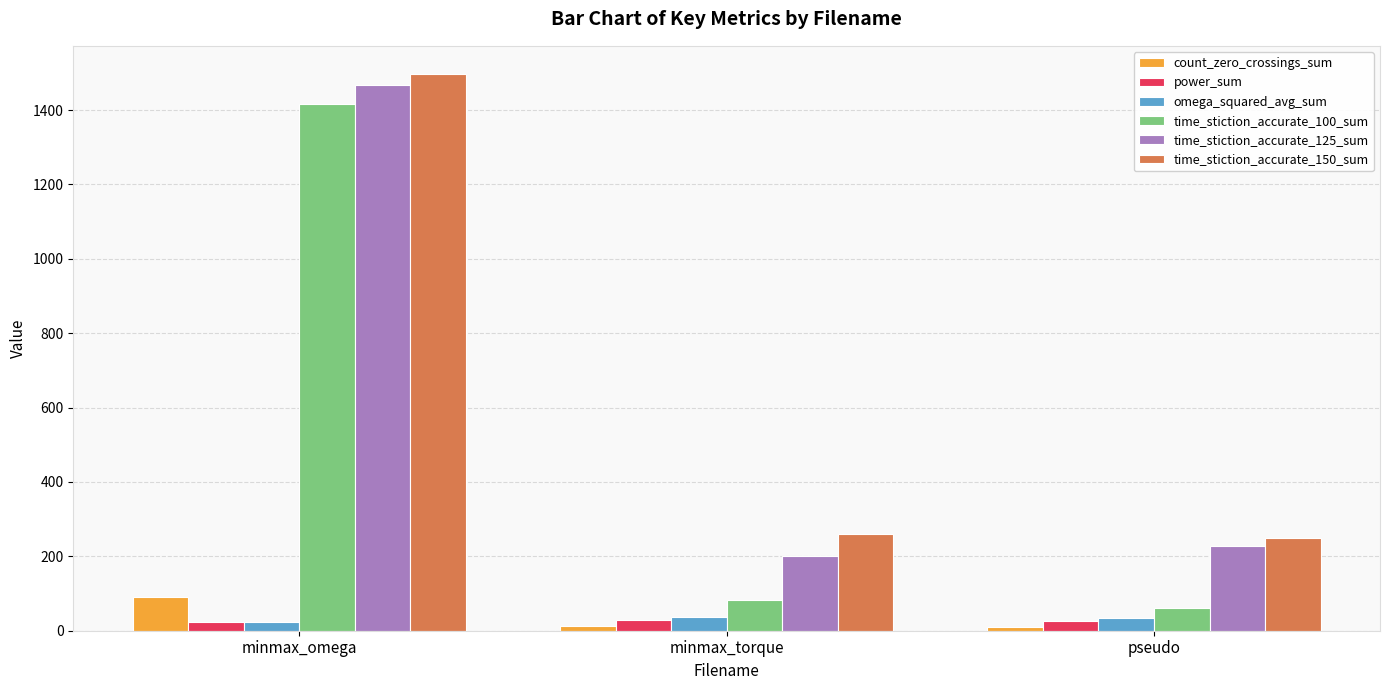

What is the sum of the time_stiction_accurate_100_sum values at minmax_torque and minmax_omega?

1497.9